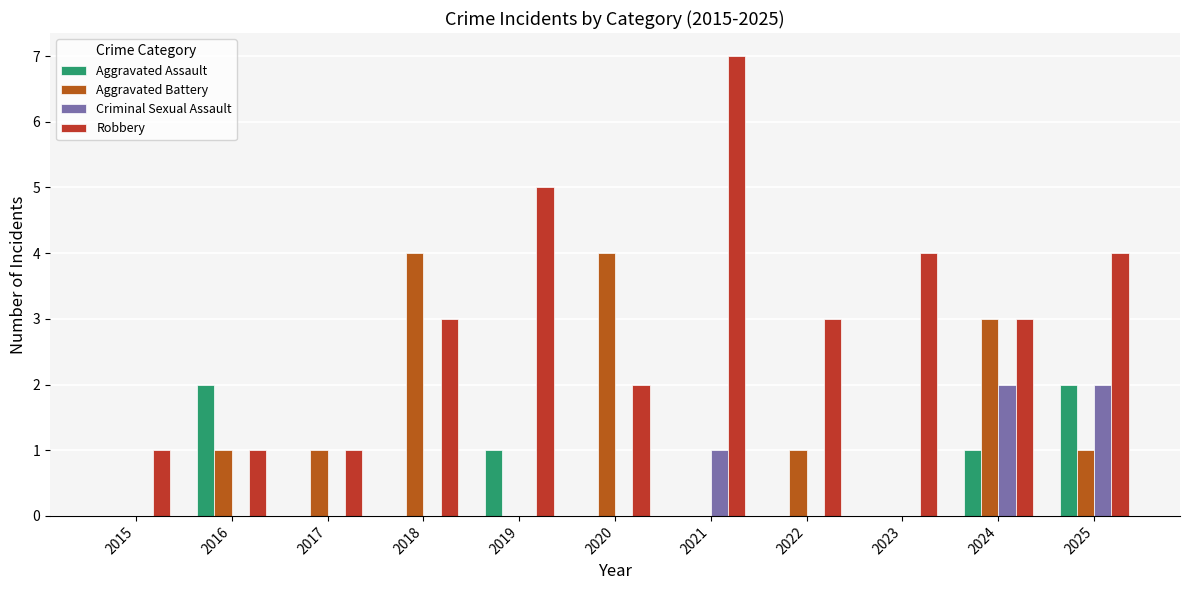

Which series has the largest total across all categories?

Robbery